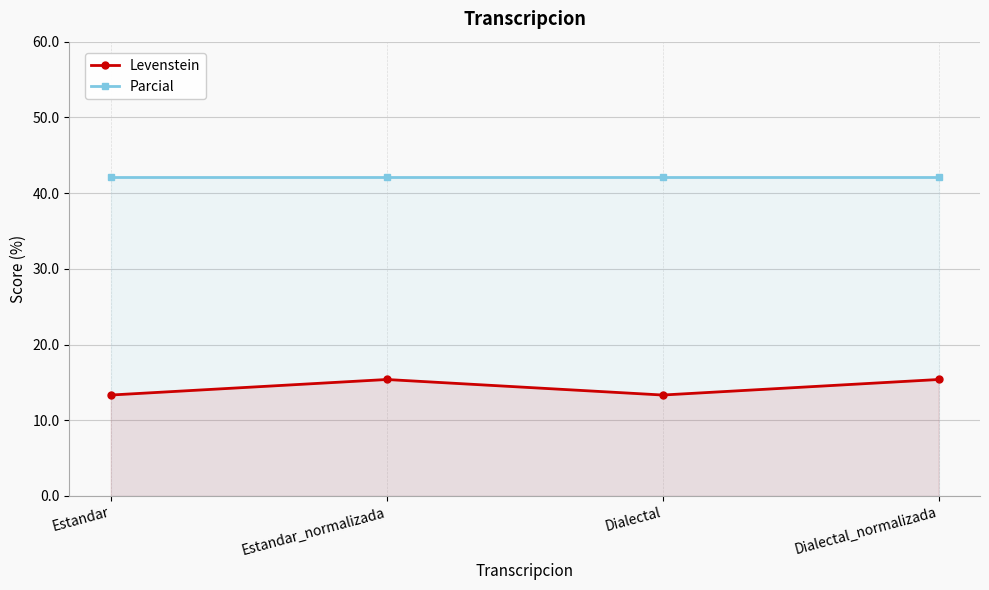

List the series in order of their peak value, highest first.

Parcial, Levenstein